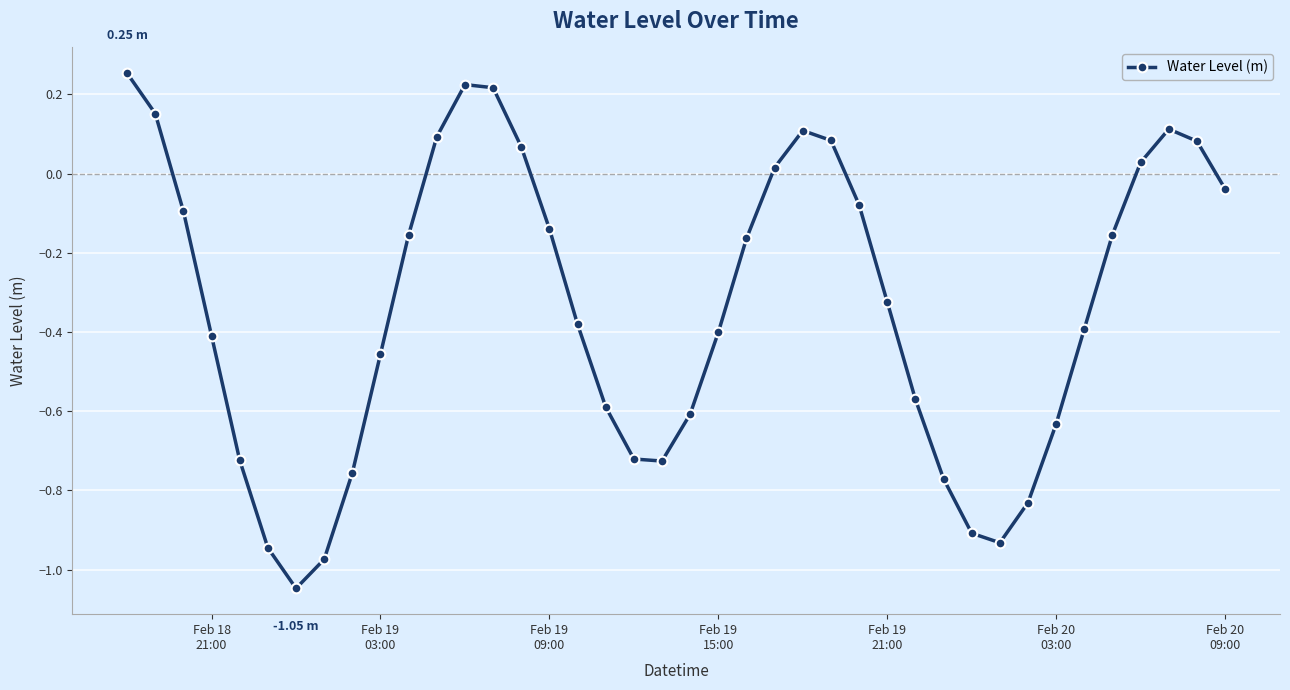

How many points are higher than both their immediate neighbors (excluding endpoints)?

3